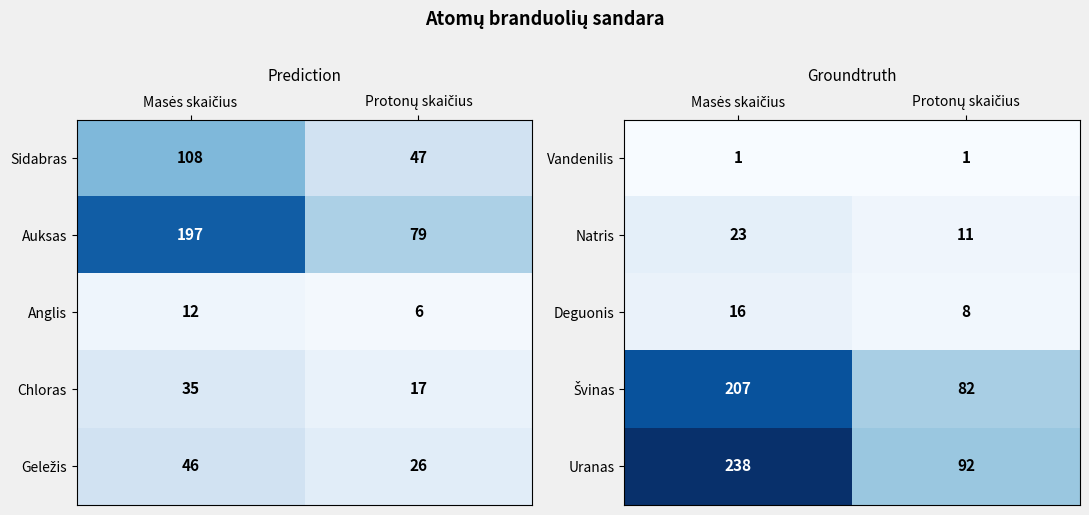

What is the lowest value of the Chloras series?

17